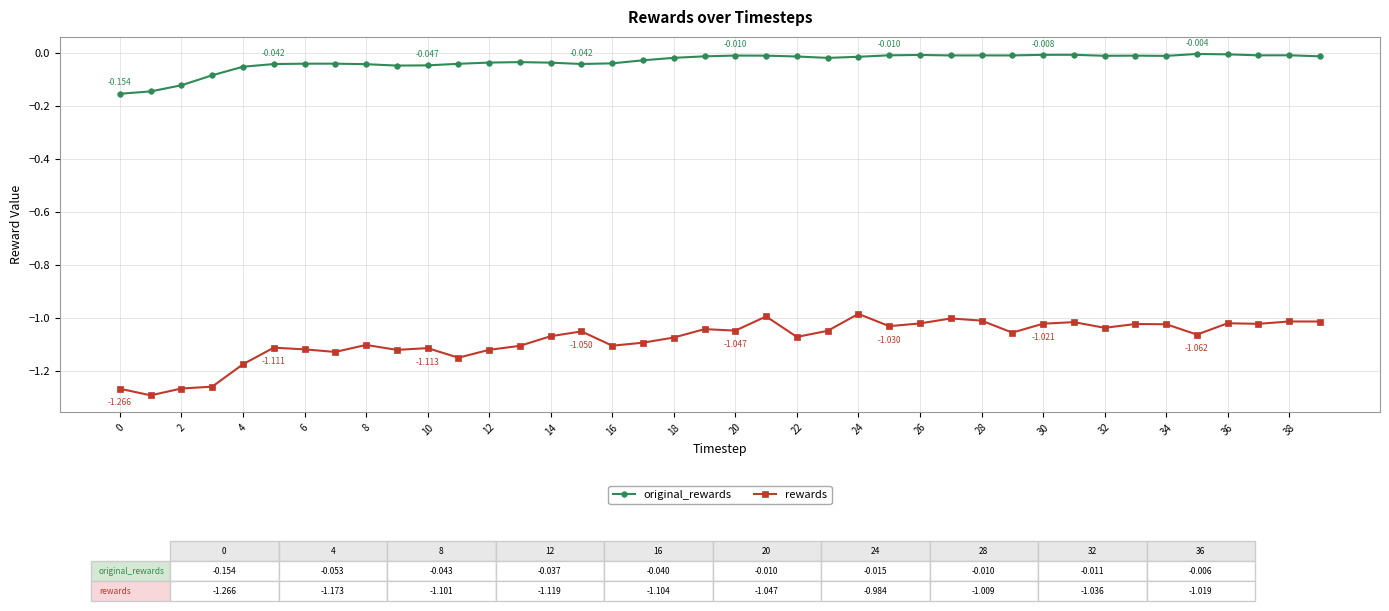

Rank the series by their average value, from lowest to highest.

rewards, original_rewards